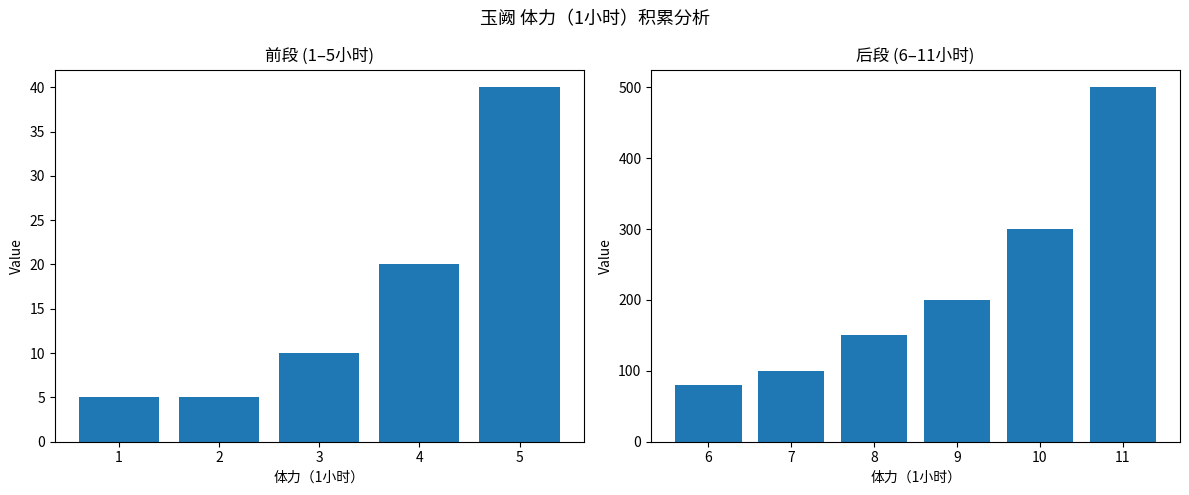

How many bars are there in total?

11